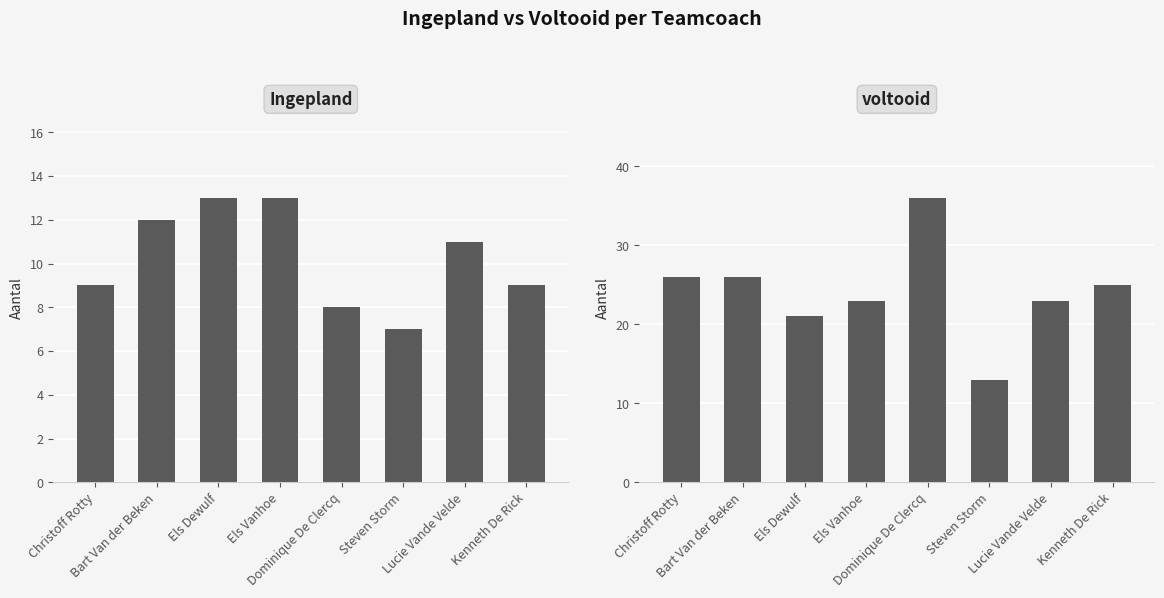

Reading right to left, transcribe all the data shown in this chart.

Ingepland: Kenneth De Rick=9	Lucie Vande Velde=11	Steven Storm=7	Dominique De Clercq=8	Els Vanhoe=13	Els Dewulf=13	Bart Van der Beken=12	Christoff Rotty=9
voltooid: Kenneth De Rick=25	Lucie Vande Velde=23	Steven Storm=13	Dominique De Clercq=36	Els Vanhoe=23	Els Dewulf=21	Bart Van der Beken=26	Christoff Rotty=26